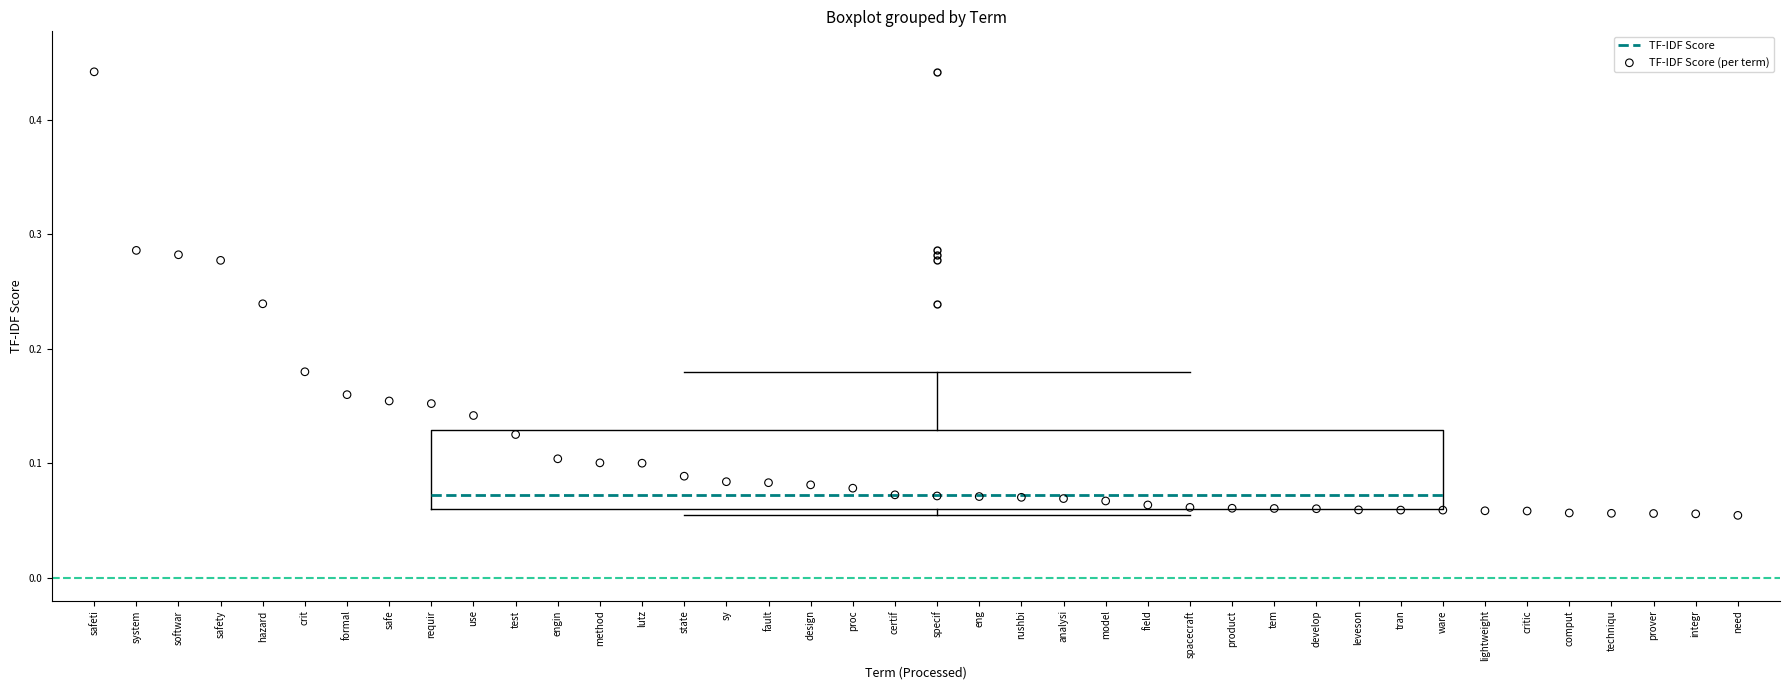

Transcribe this box plot: give where the median line is, the range the box spans, and where the two whiskers end, as read against the y-axis. The values are not printed on the chart, so give them approximately, as read against the axis.

median 0.07, box 0.06 to 0.13, whiskers 0.05 to 0.18